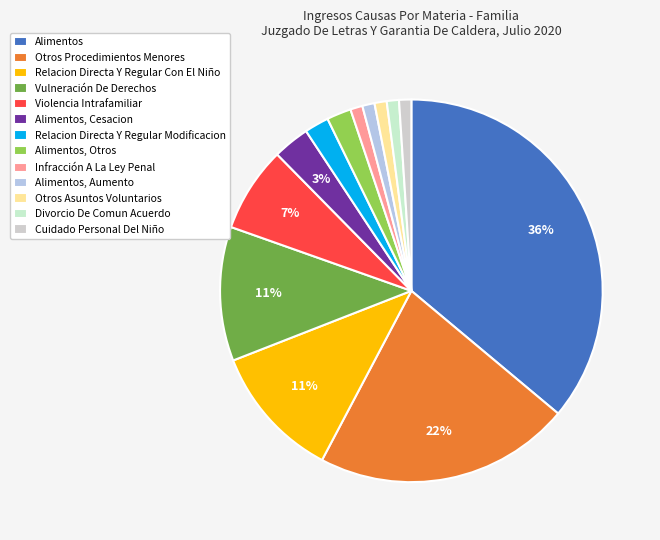

Which slice is the largest?

Alimentos